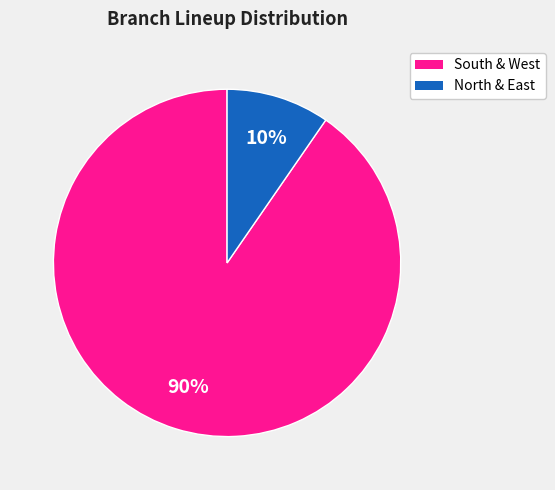

Does any single category account for the majority?

Yes